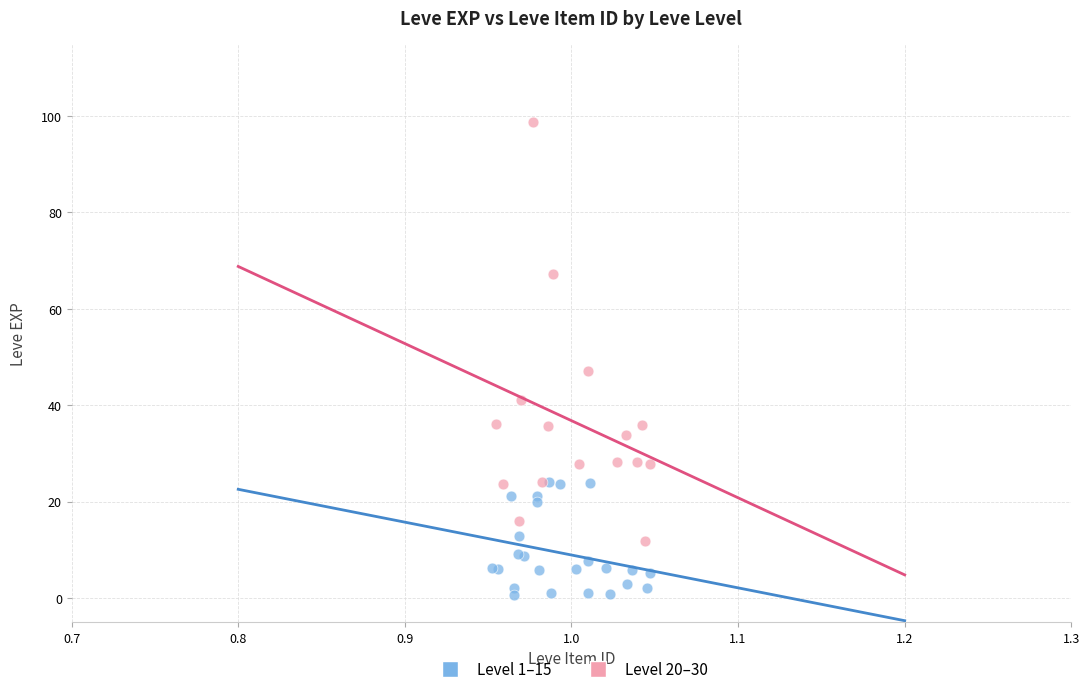

Which series contains the lowest Y value?

Level 1–15